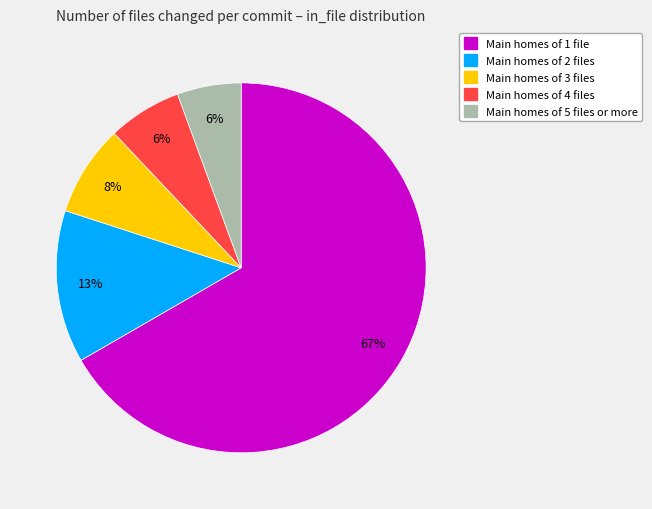

How many segments does this pie chart have?

5